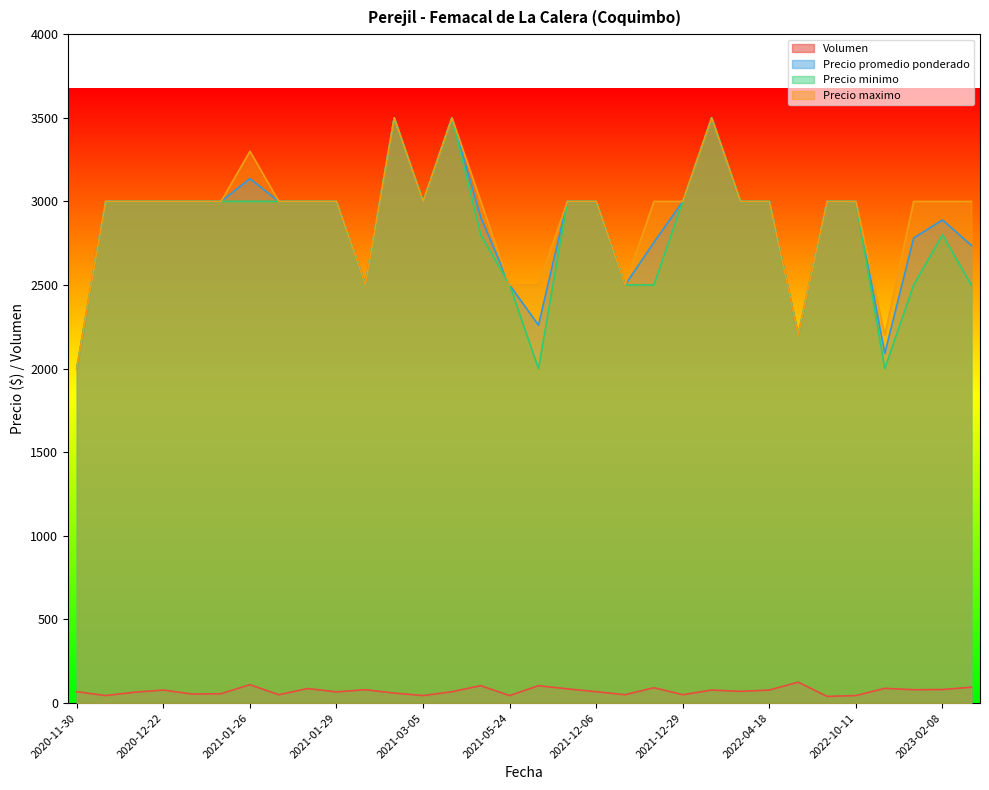

True or false: Precio maximo and Precio minimo intersect in this chart.

False